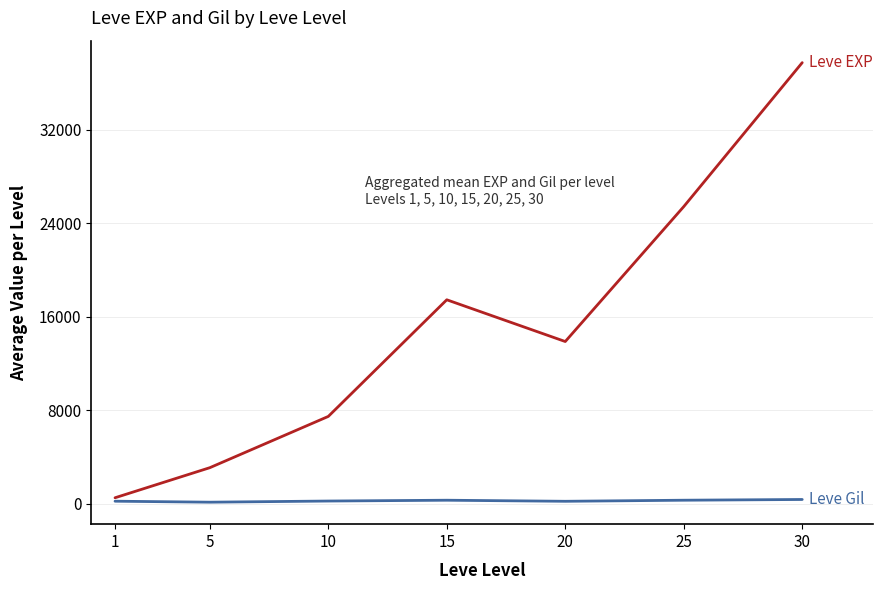

At which category is the sum across all series the highest?

30